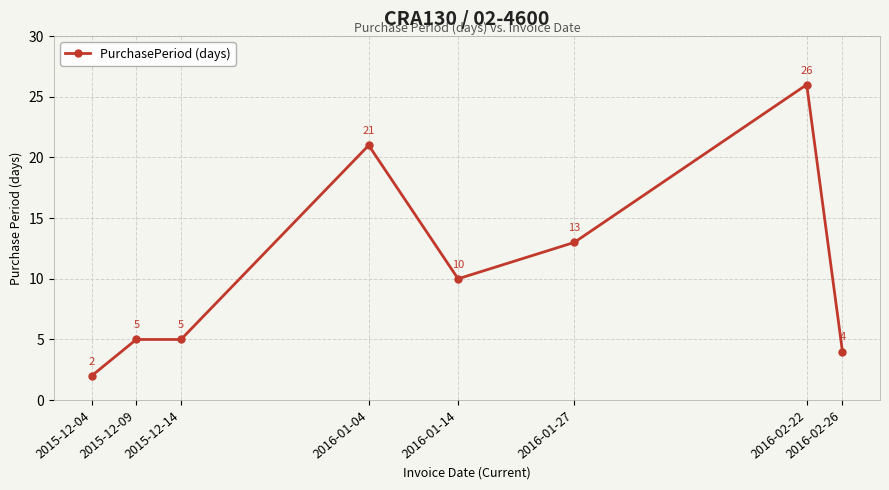

How many data points are less than 10?

4